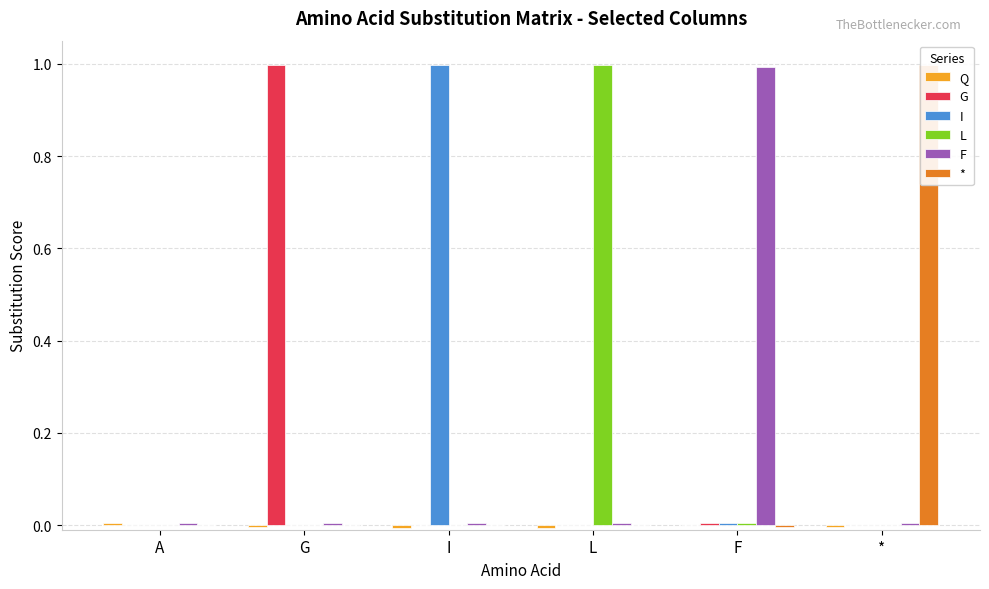

Which category has the lowest value in the I series?

G